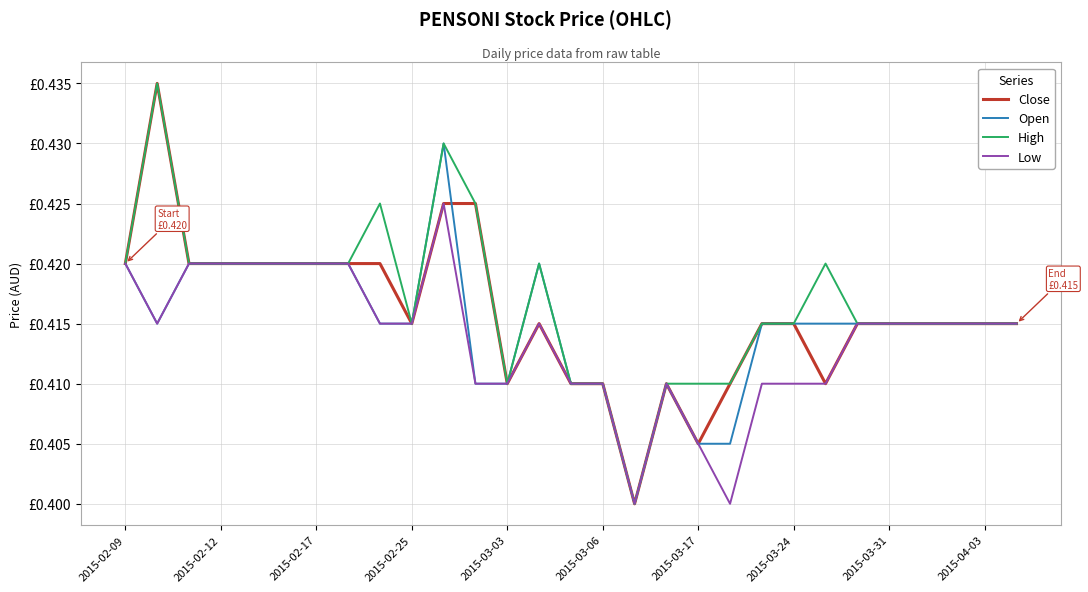

Does the chart display data point markers on the line(s)?

No